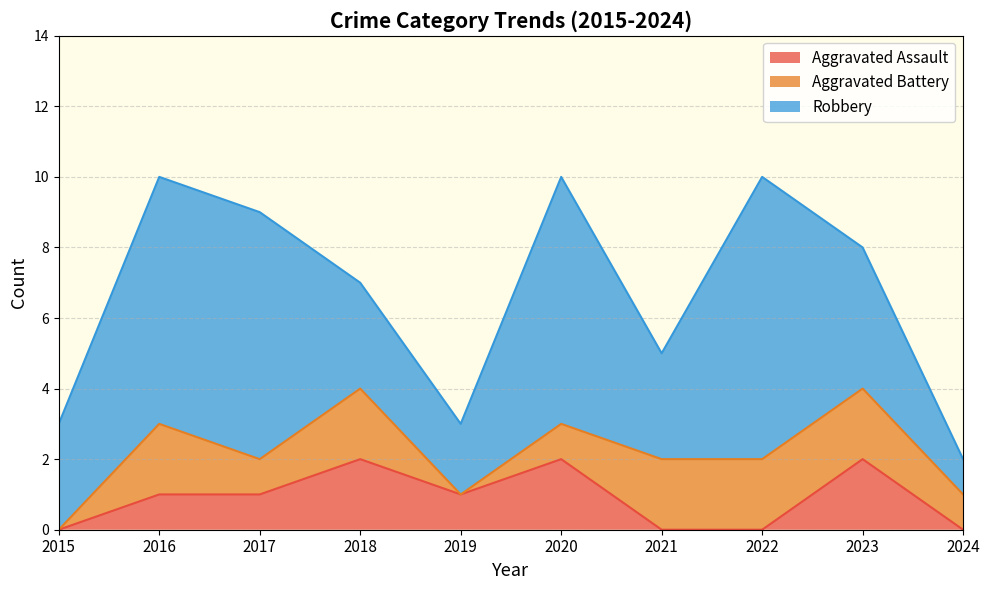

Between 2020 and 2021, which series saw the biggest shift?

Robbery